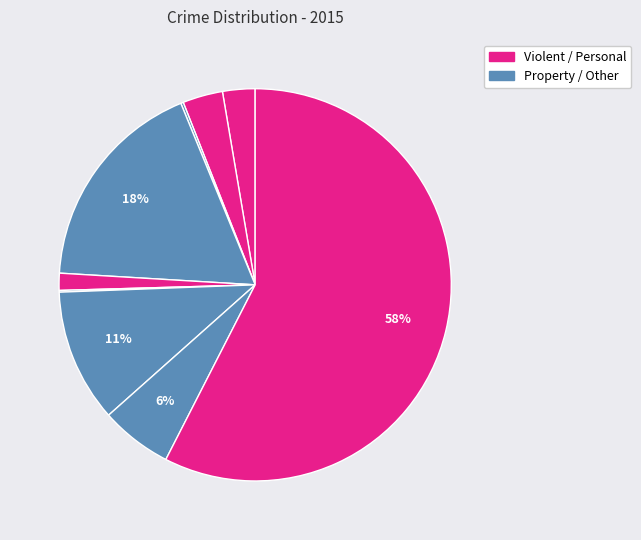

How many segments does this pie chart have?

9